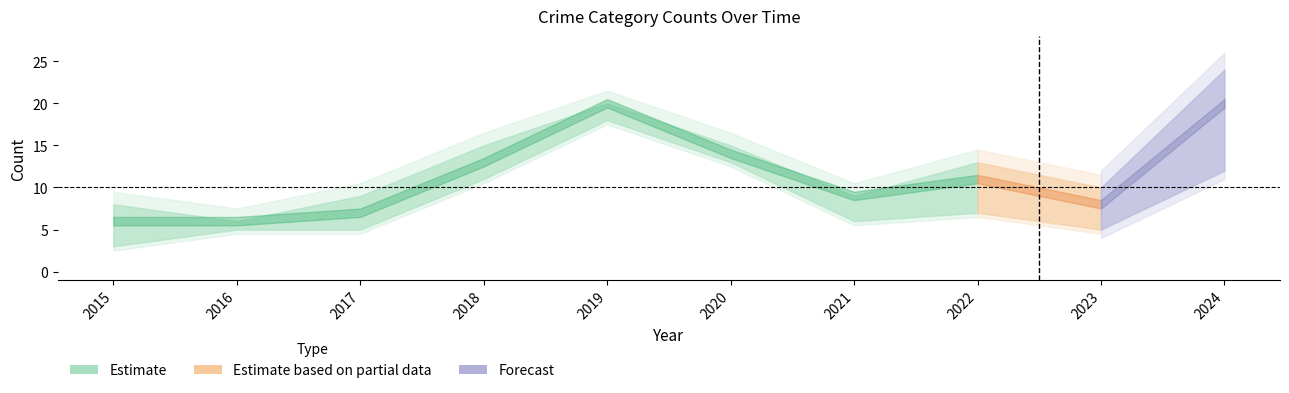

At how many categories does at least one series exceed 2?

10